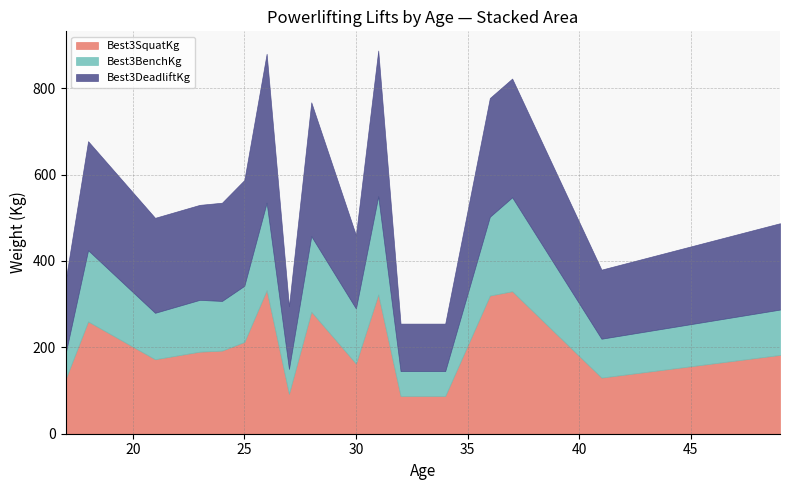

How many data points in Best3BenchKg are above 120?

8